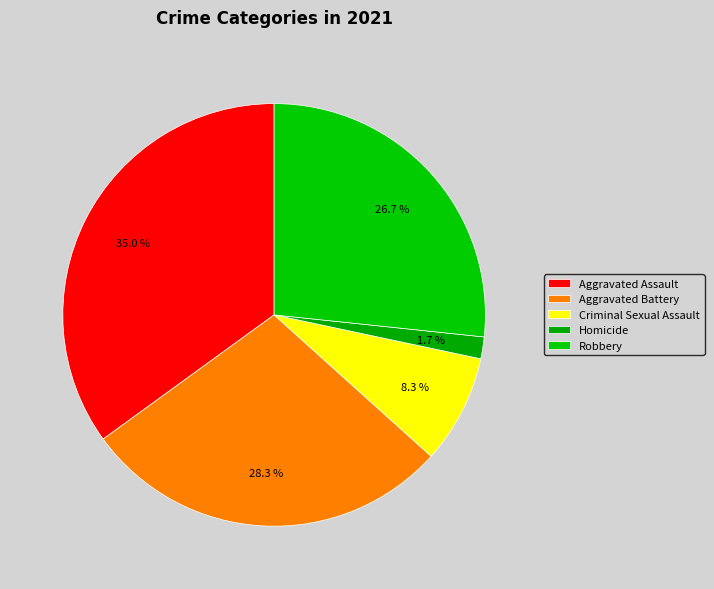

Does any single category account for the majority?

No